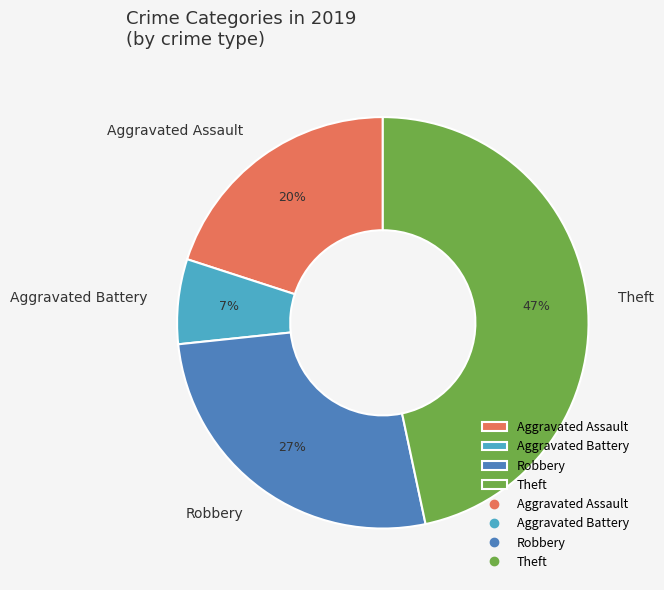

Rank the categories by value from highest to lowest.

Theft, Robbery, Aggravated Assault, Aggravated Battery